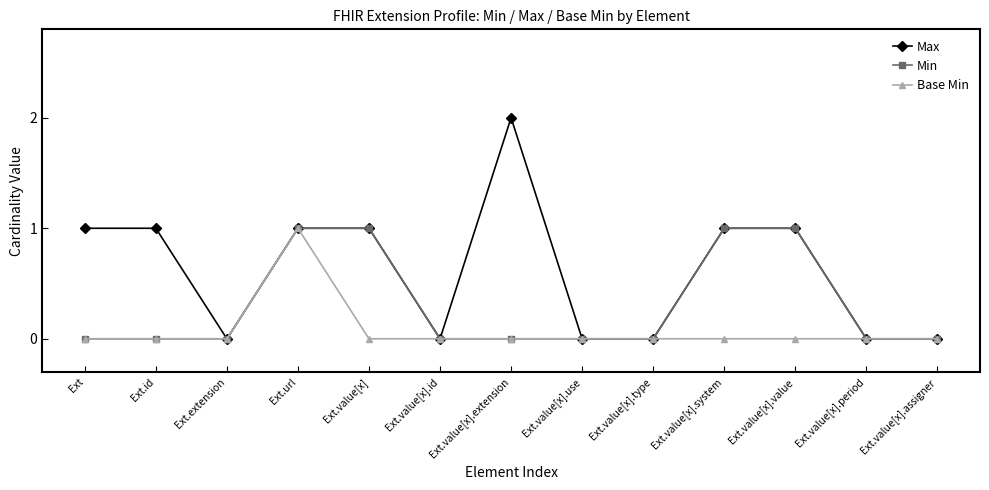

At which category is the sum across all series the highest?

Ext.url